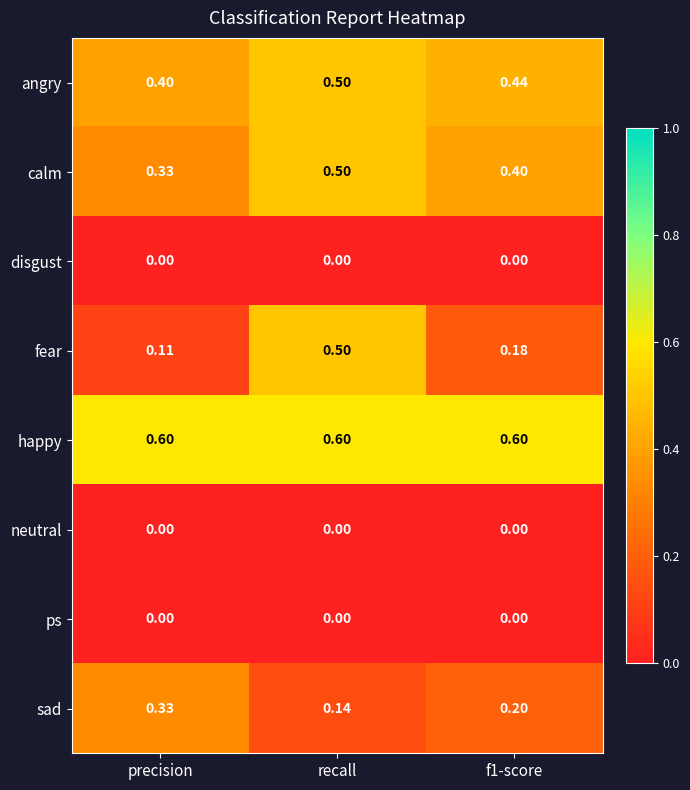

At which category is the sum across all series the highest?

recall